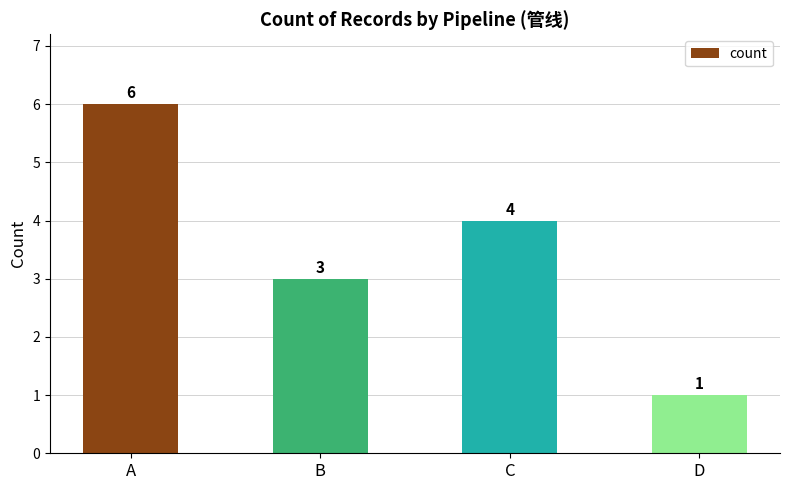

What is the change in value from C to D?

-3